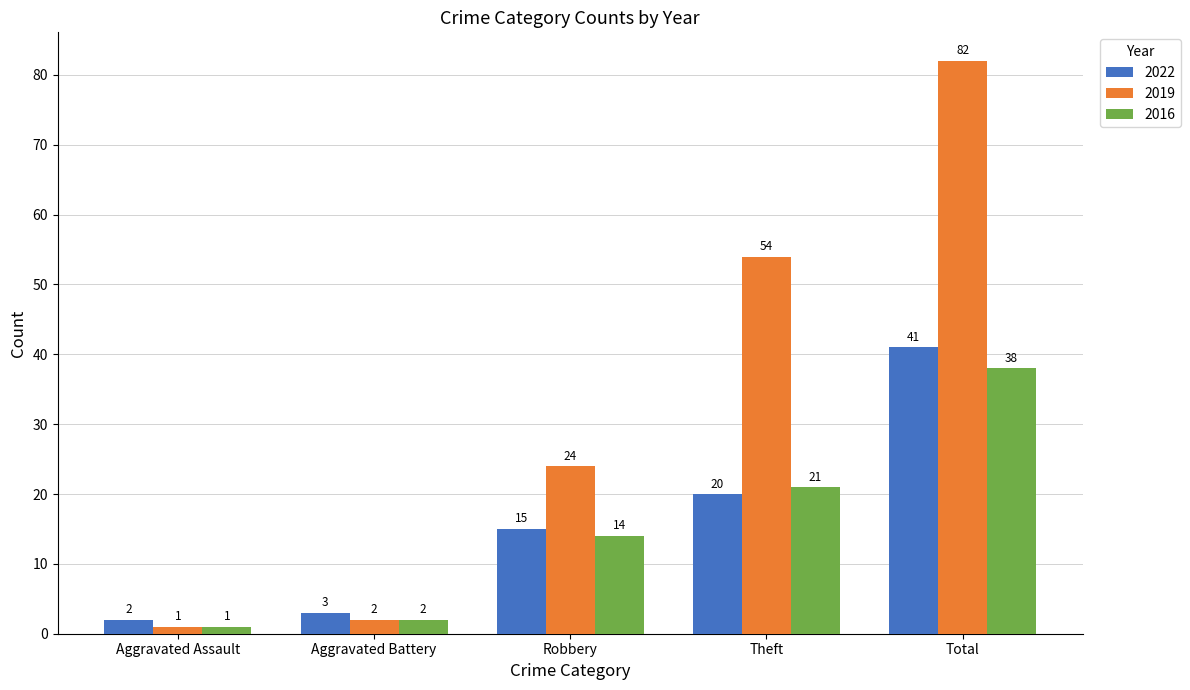

Count the number of categories in the chart.

5